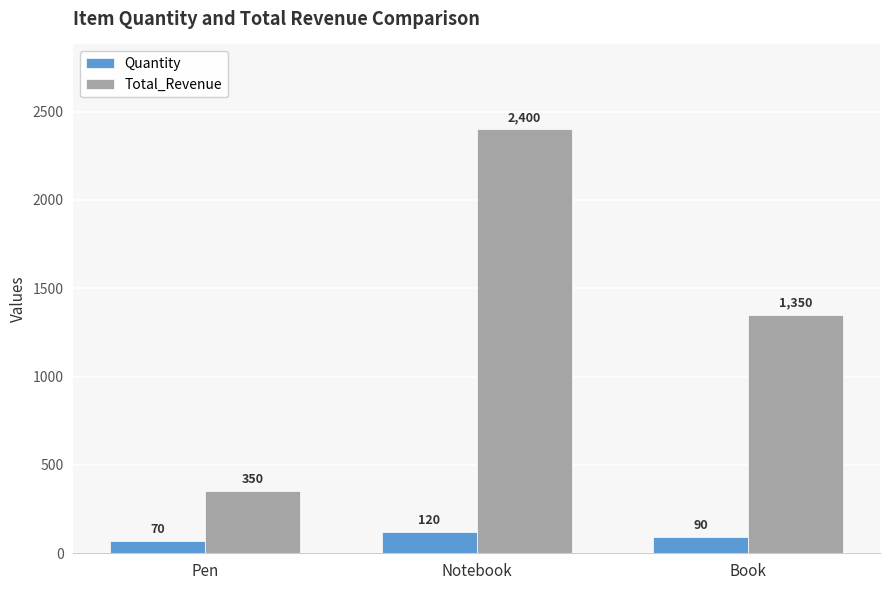

What position from the right is Pen?

3